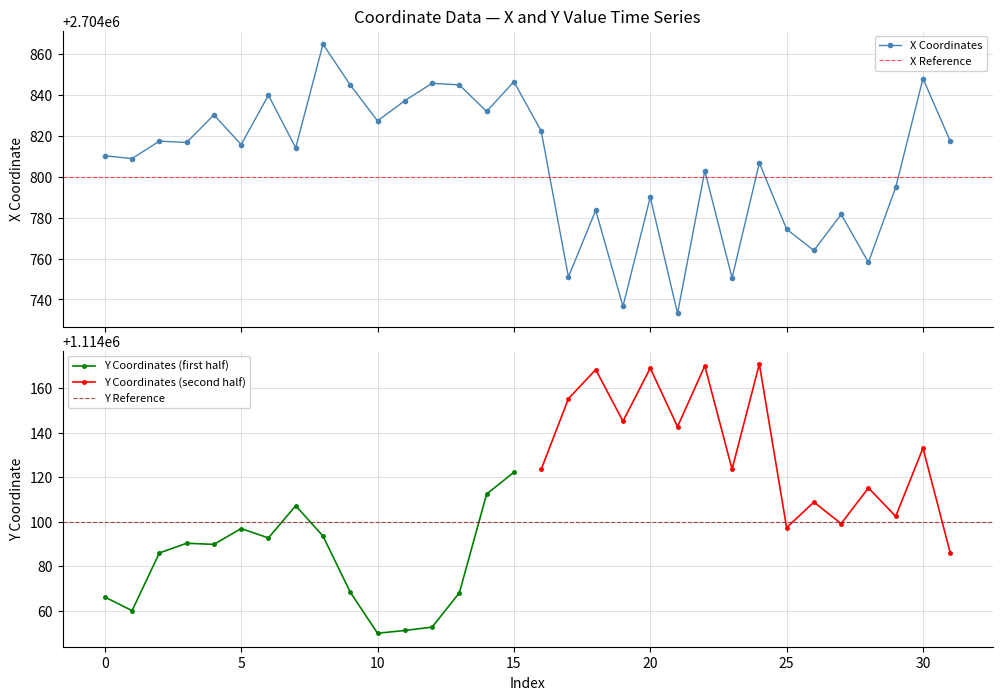

Which has a higher value, 5 or 6?

6